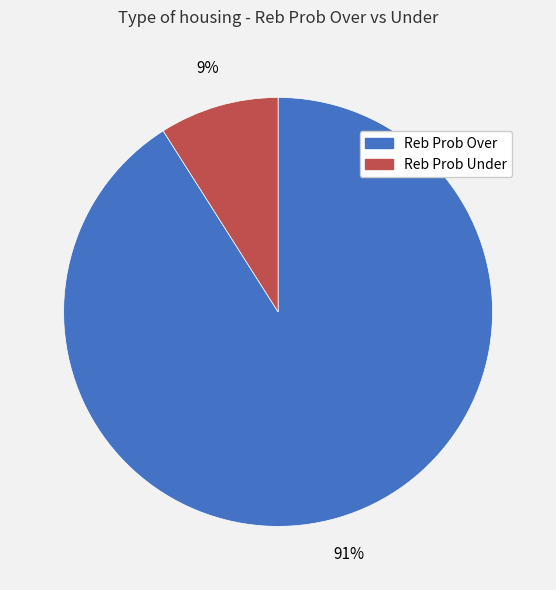

To the nearest percent, what is the difference between the largest and smallest slice percentages?

82%